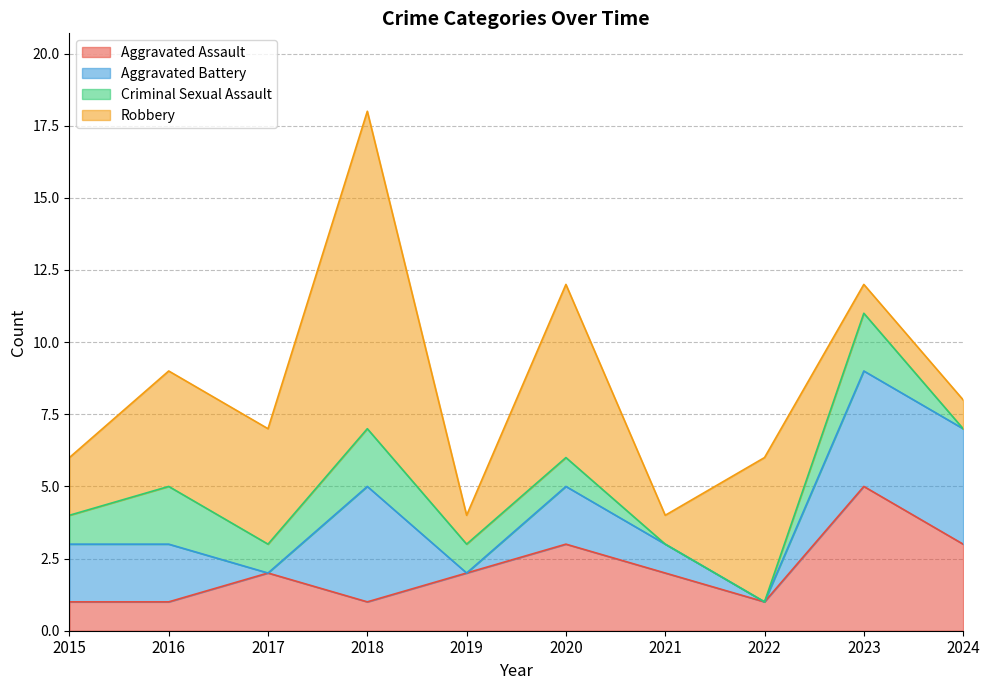

What is the value of the Robbery point at the 5th from the left?

1